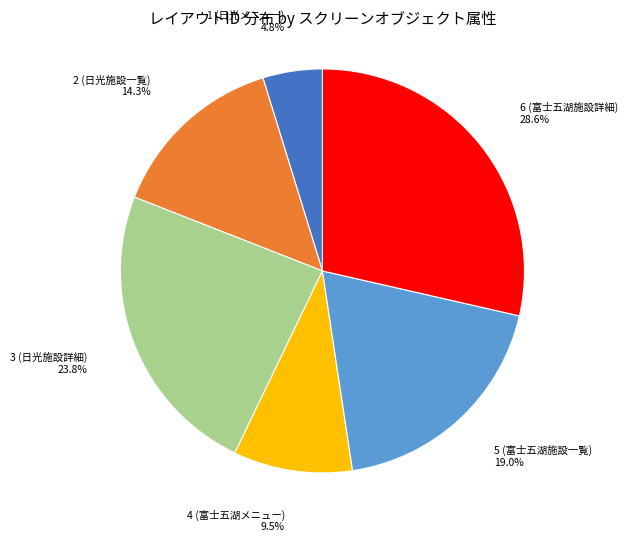

To the nearest percent, what is the combined percentage of 1 (日光メニュー) and 2 (日光施設一覧)?

19%